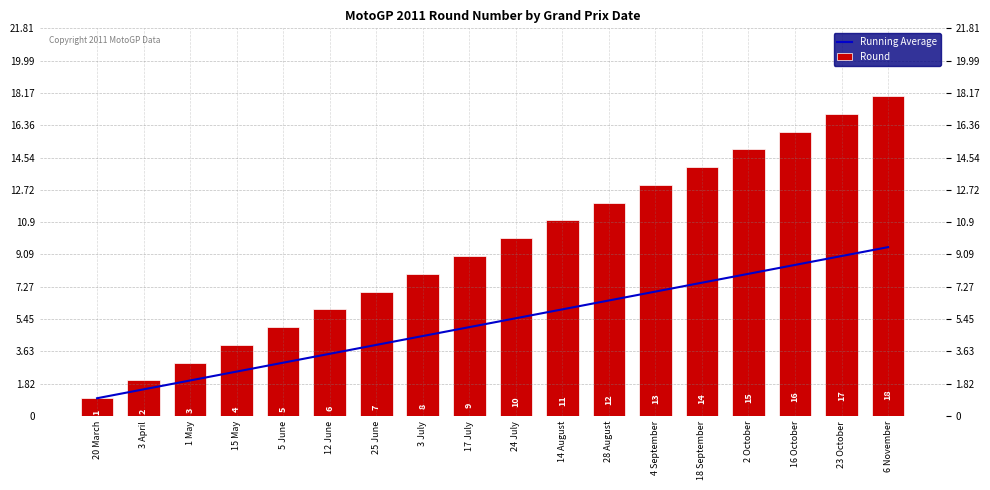

How many bars are there in total?

36